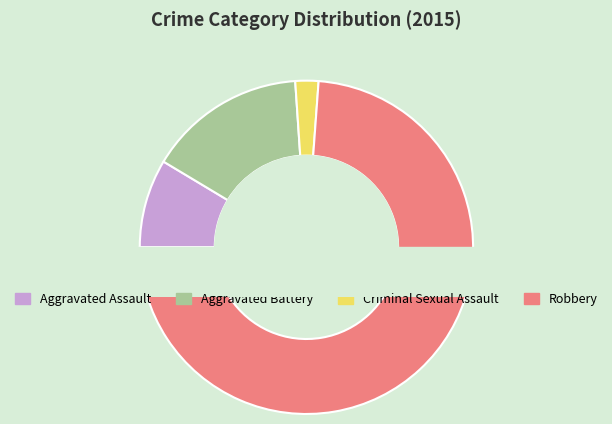

To the nearest percent, what is the combined percentage of Criminal Sexual Assault and Aggravated Battery?

18%